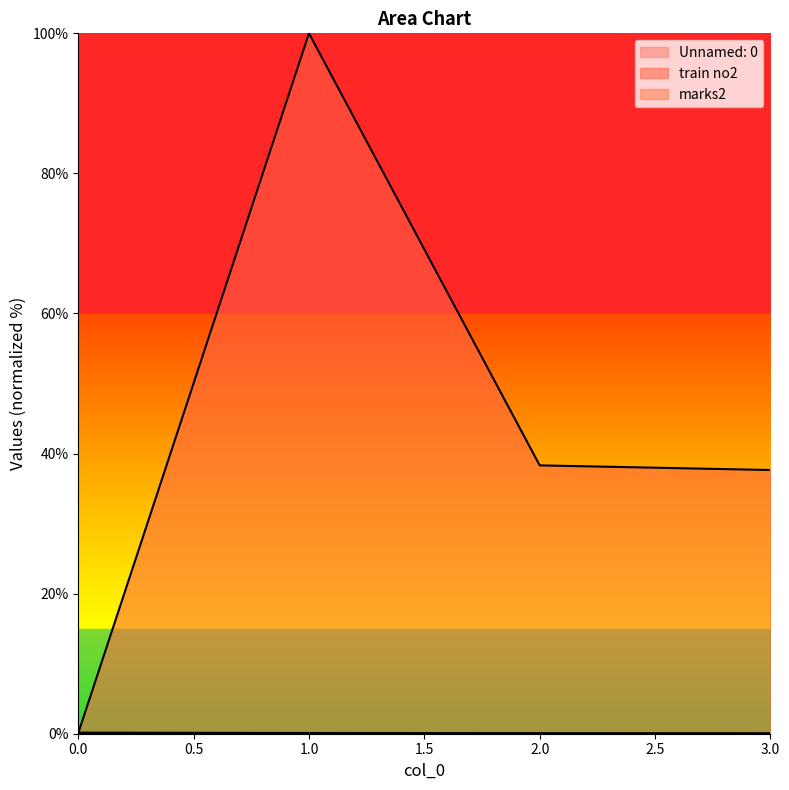

At how many categories does at least one series exceed 61?

1